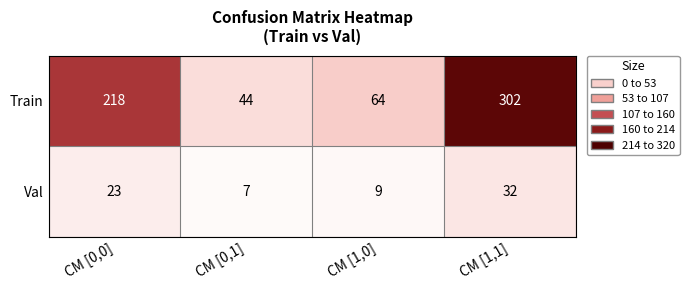

Rank the series by their maximum value, from highest to lowest.

Train, Val